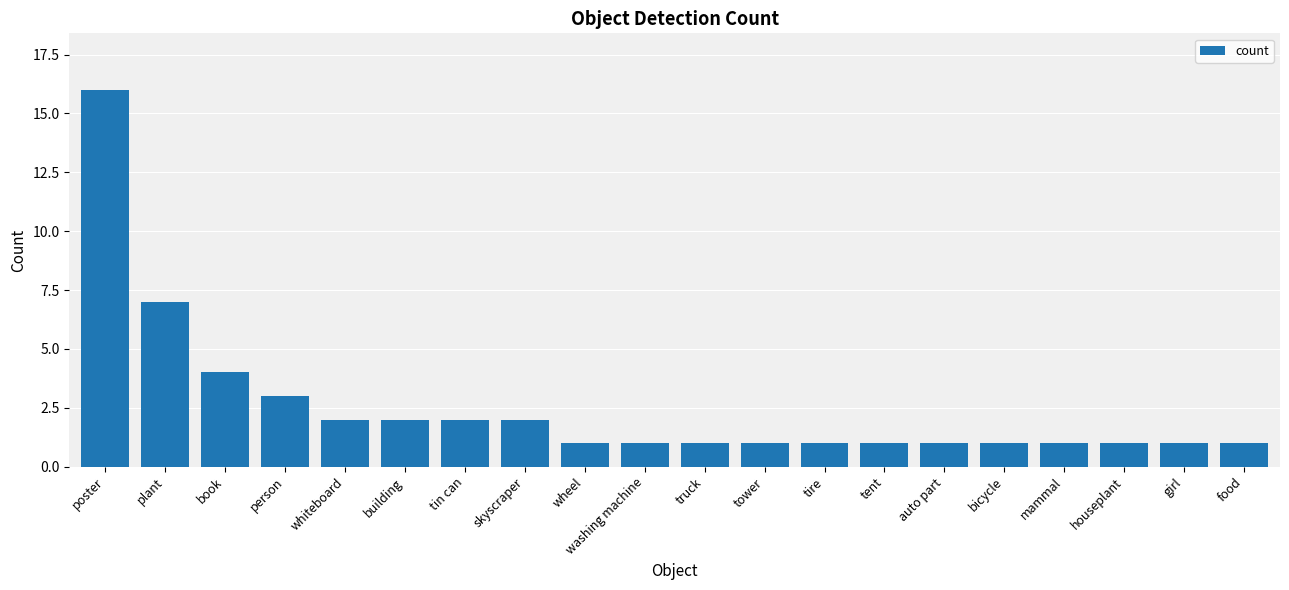

What is the sum of all values?

50